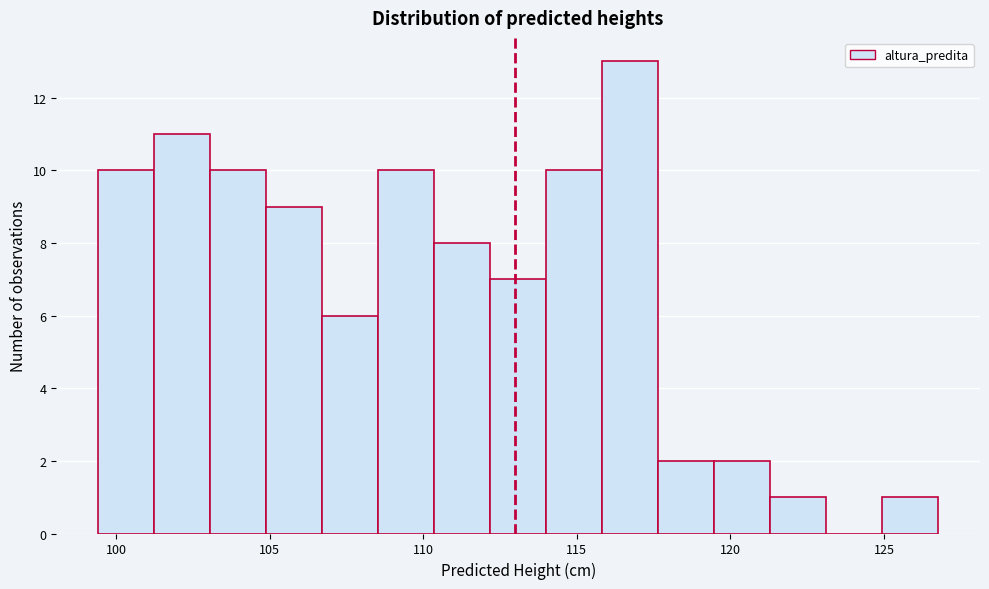

Read against the x-axis, roughly where is the centre of the tallest bar?

116.5